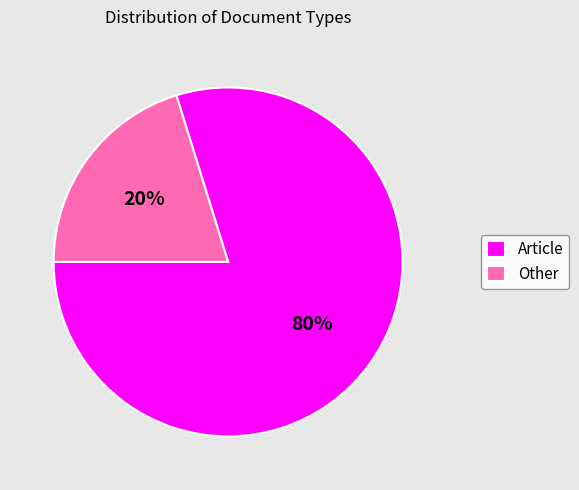

How many slices are in this pie chart?

2